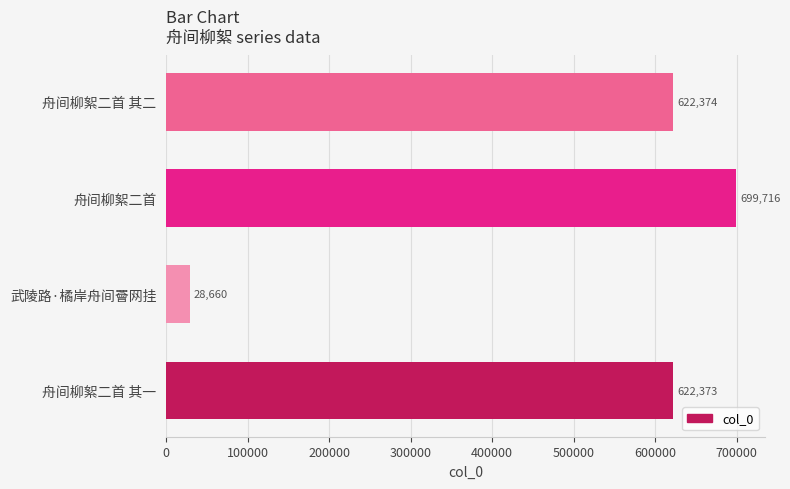

Is it true that the value at 舟间柳絮二首 其二 is 1003011?

False